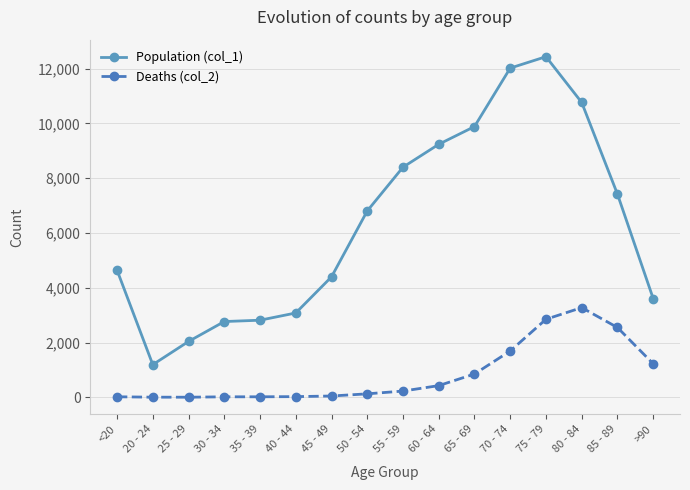

The value of Population (col_1) at 60 - 64 is 9236. True or false?

True